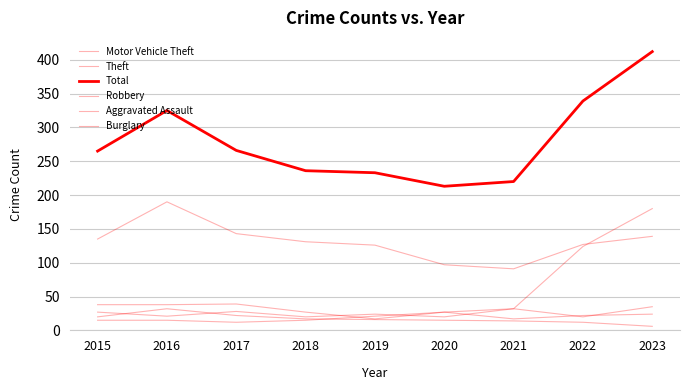

Rank the categories by Aggravated Assault value from highest to lowest.

2020, 2023, 2022, 2019, 2021, 2015, 2016, 2018, 2017